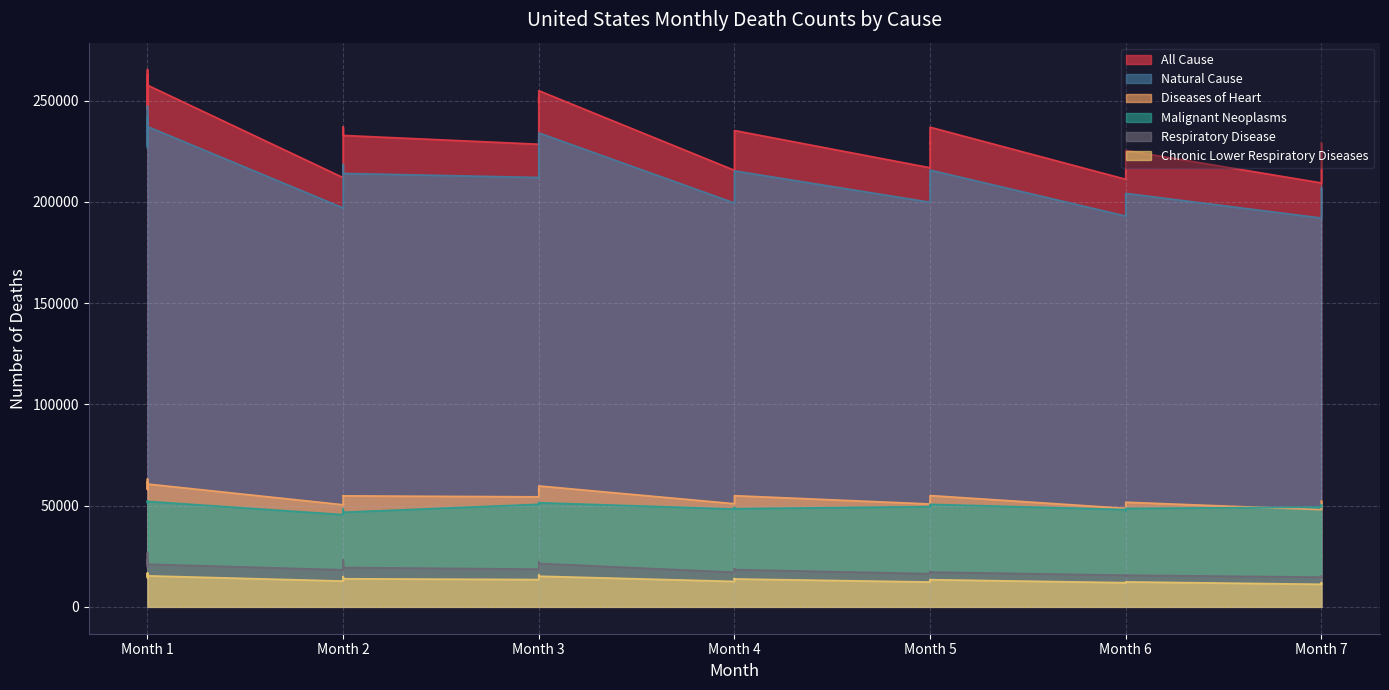

True or false: Chronic Lower Respiratory Diseases has a value of 10707 at Month 3.

False